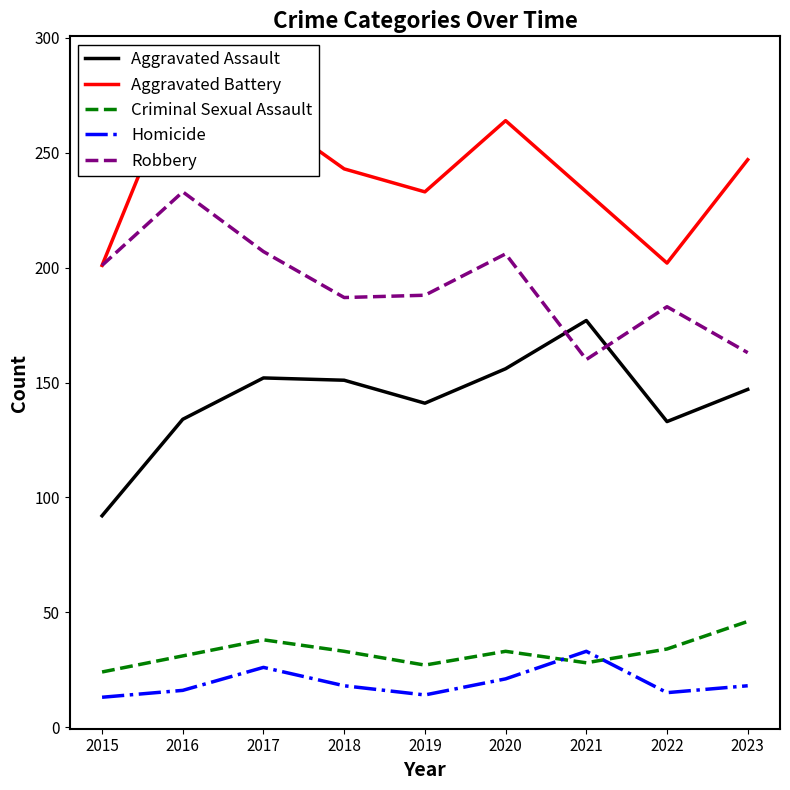

How many interior local peaks does the Aggravated Assault series have?

2